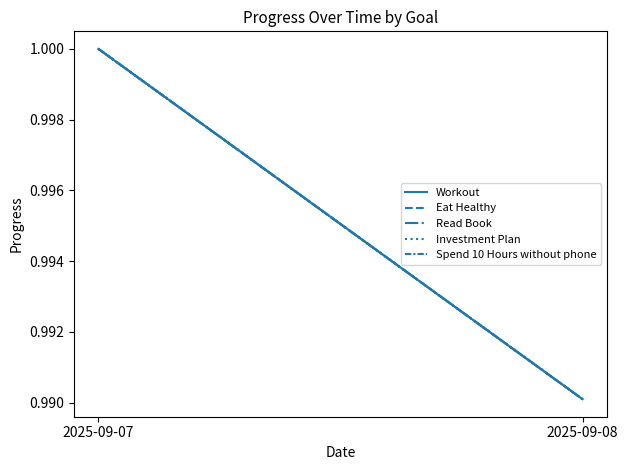

Does the chart display data point markers on the line(s)?

No